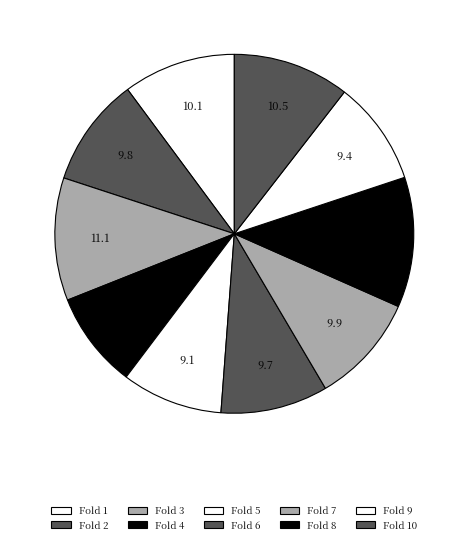

The Fold 9 slice represents 1% of the pie. True or false?

False